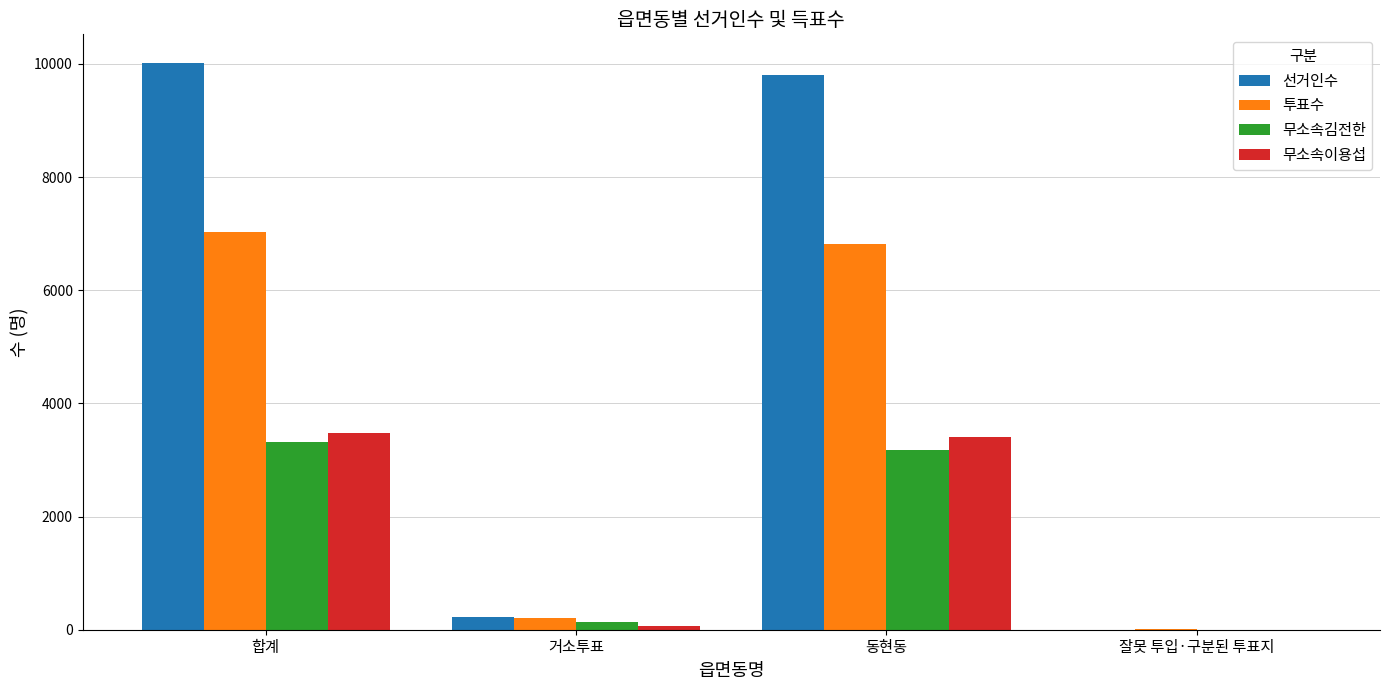

Where is 무소속이용섭 nearest to the value 1738?

동현동